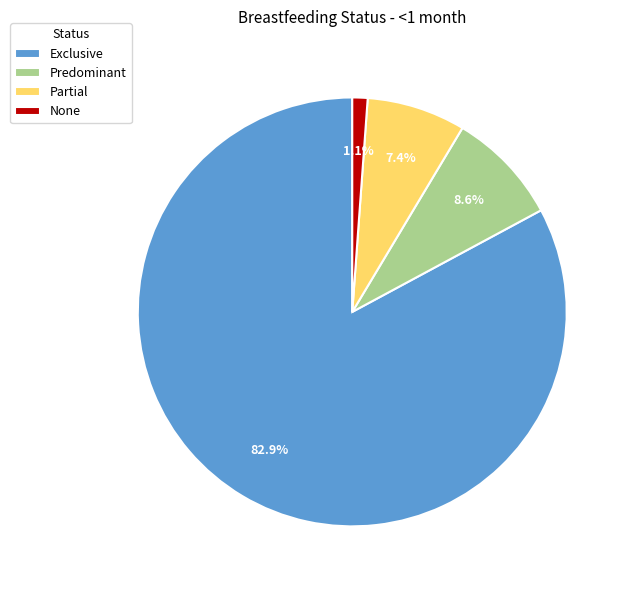

Is None the majority of the pie?

No